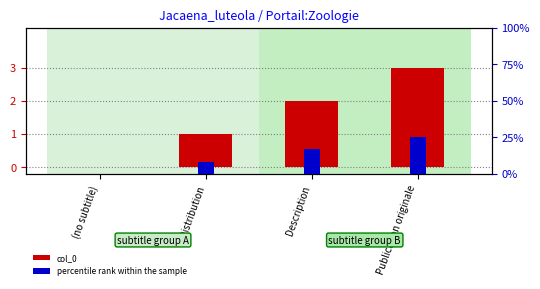

What is the label of the 4th bar from the left?

Publication originale